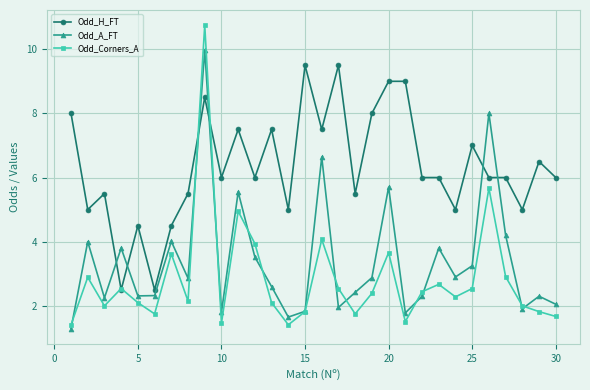

Which series has the largest range (max minus min)?

Odd_Corners_A